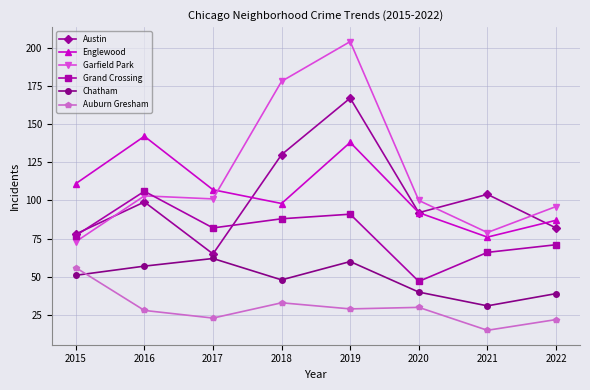

What is the smallest value displayed?

15